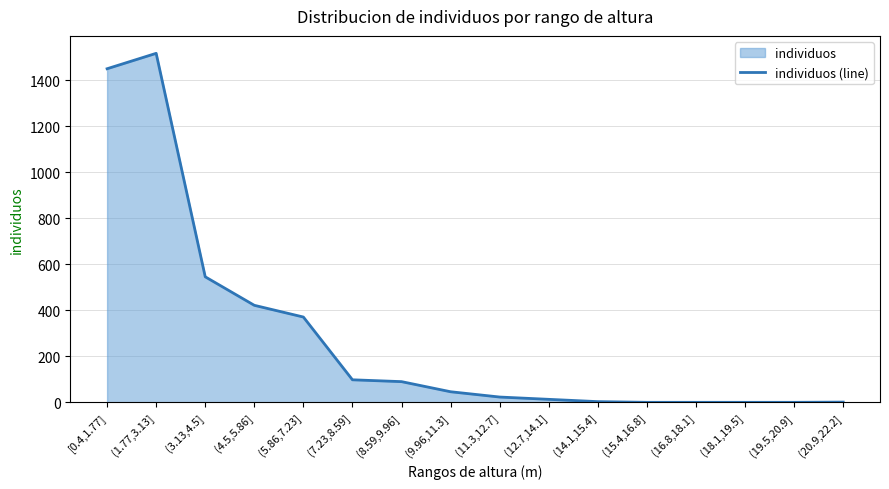

What is the value of the 9th point from the left?

23